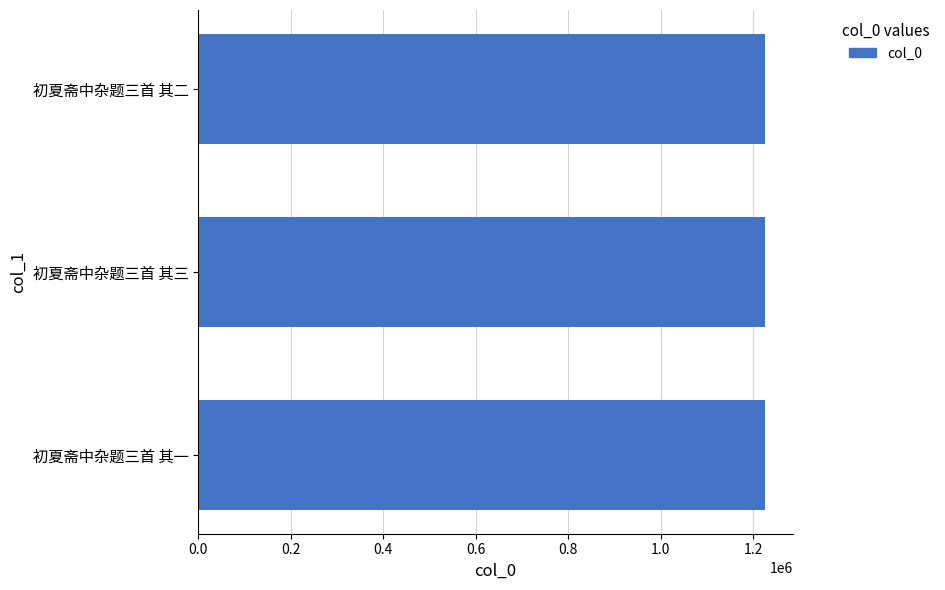

Approximately how many times larger is the value at 初夏斋中杂题三首 其二 compared to 初夏斋中杂题三首 其一?

1.0